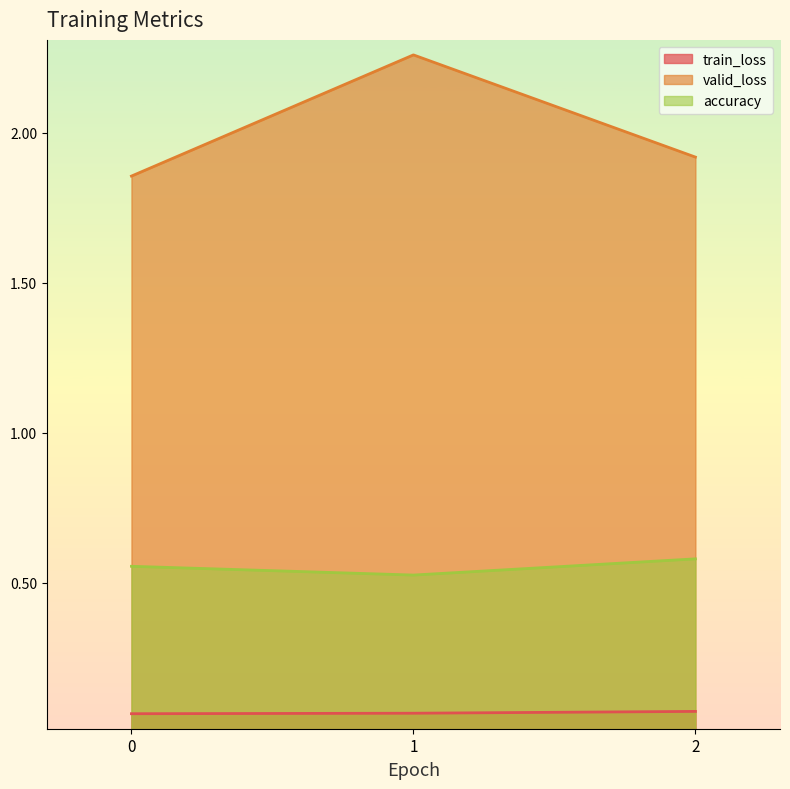

Reading right to left, transcribe all the data shown in this chart.

train_loss: 0.1	0.1	0.1
valid_loss: 1.9	2.3	1.9
accuracy: 0.6	0.5	0.6